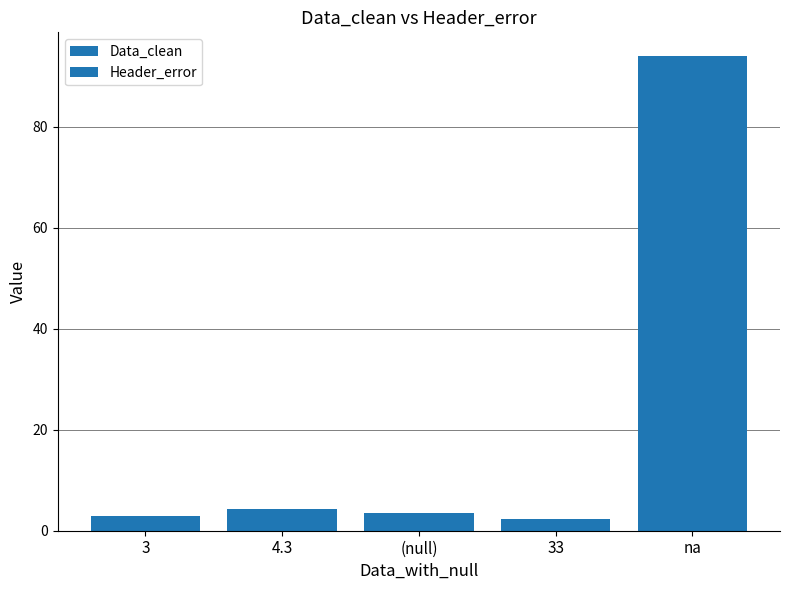

How many bars are there in total?

10